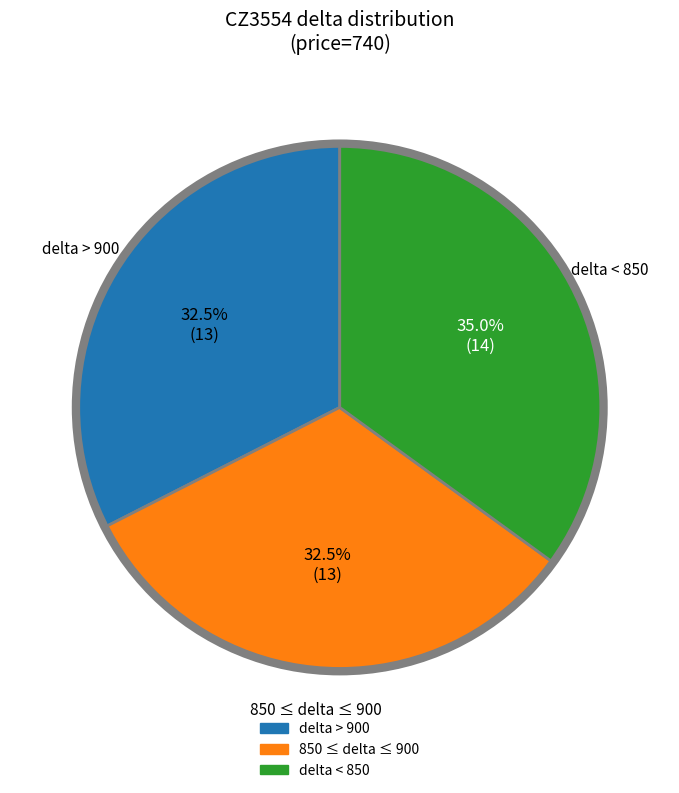

Does any single category account for the majority?

No